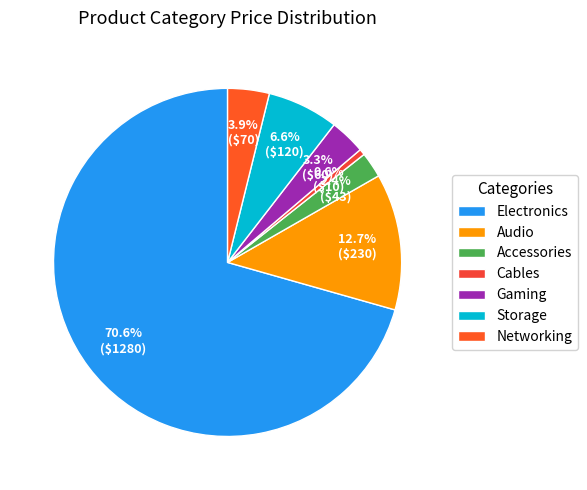

Do Gaming and Cables together represent more than half of the pie?

No